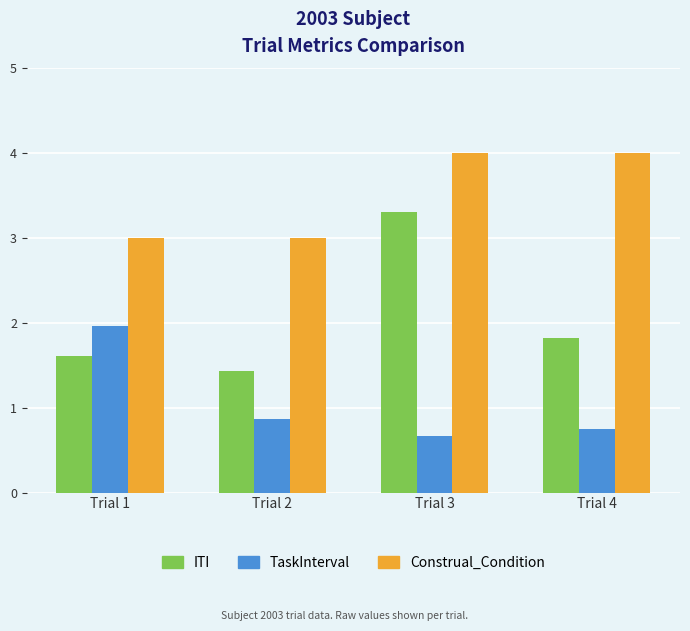

What is the difference between the second highest and second lowest values in the Construal_Condition series?

1.0